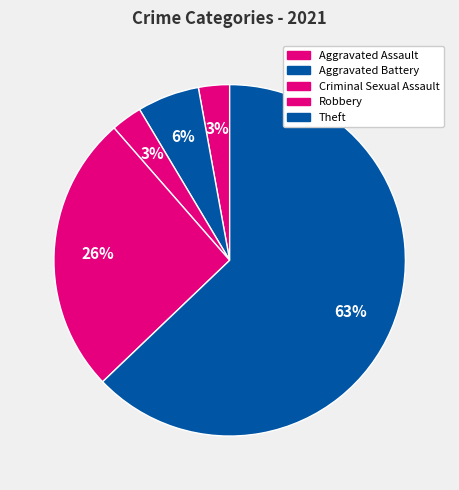

What is the largest slice in the pie chart?

Theft